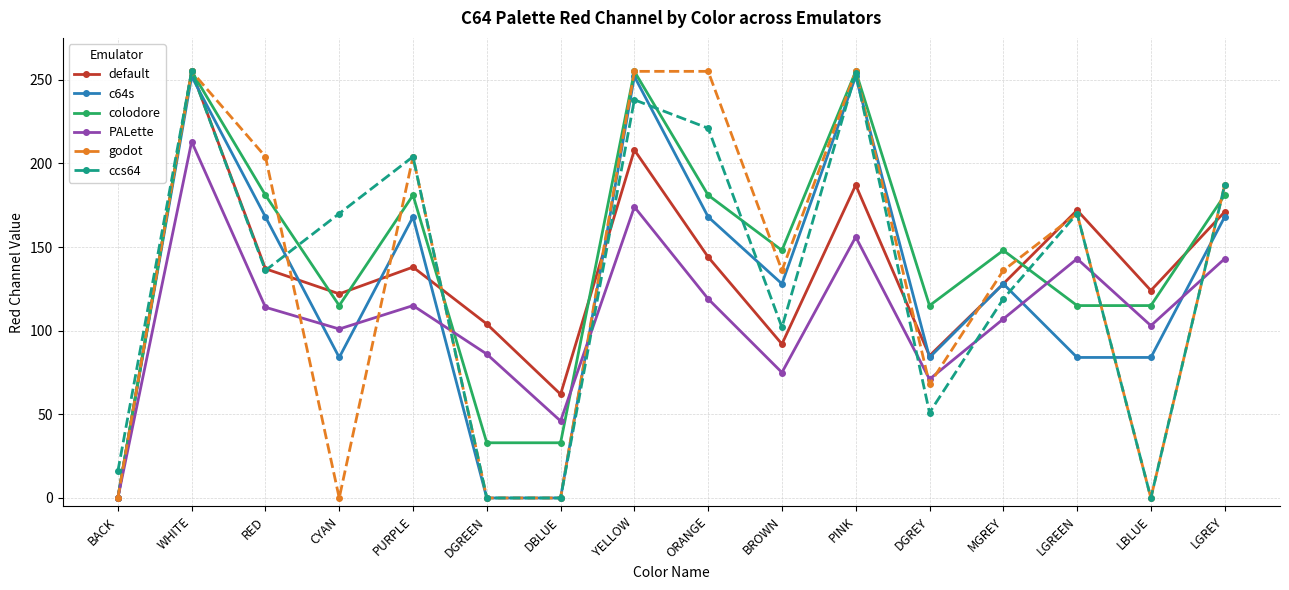

Which series ends up on top after the final intersection of c64s and godot?

godot